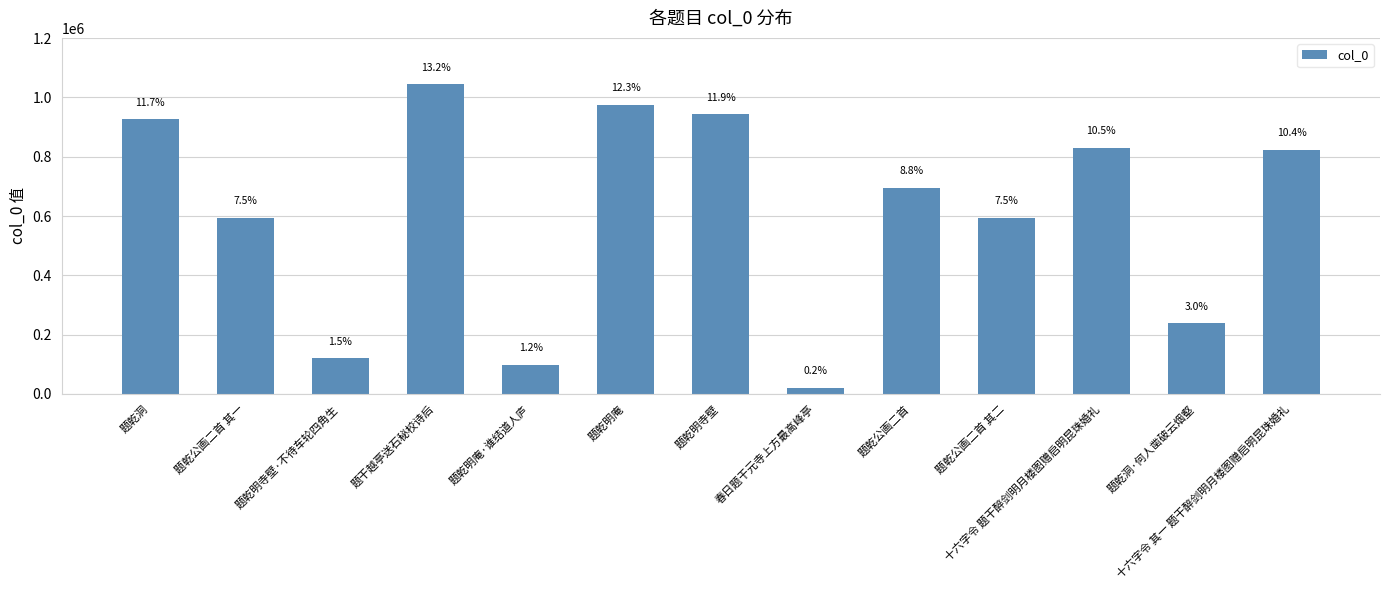

Does the chart contain any negative values?

No